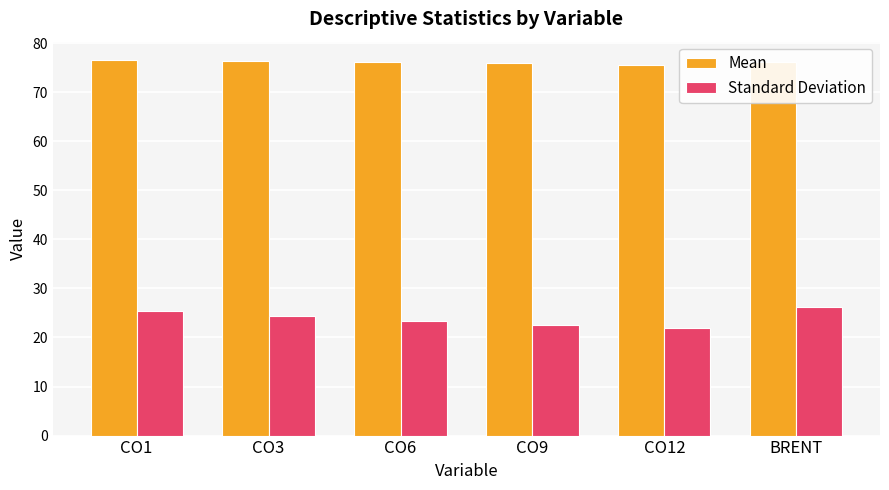

What value does the Mean series have at CO1?

76.5